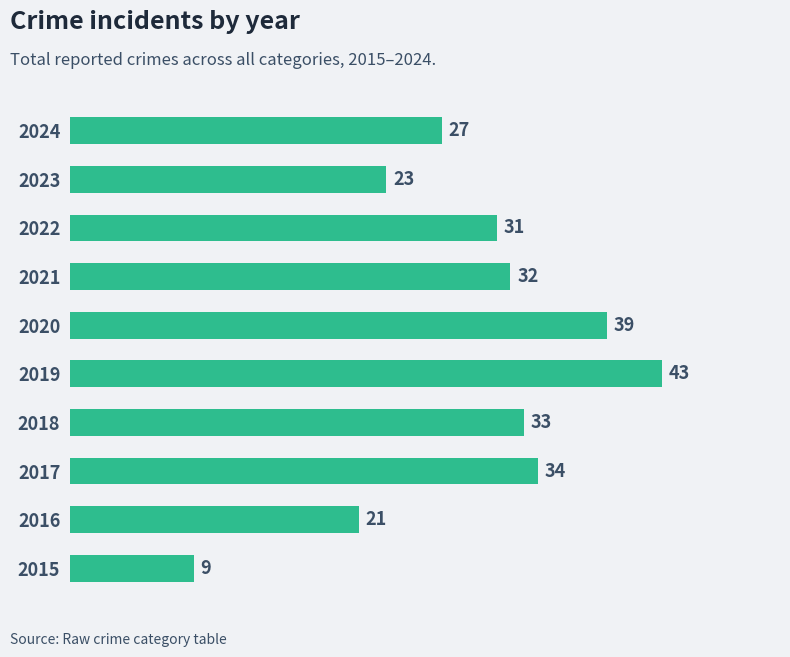

Reading top to bottom, extract all data points from this chart.

2024=27	2023=23	2022=31	2021=32	2020=39	2019=43	2018=33	2017=34	2016=21	2015=9